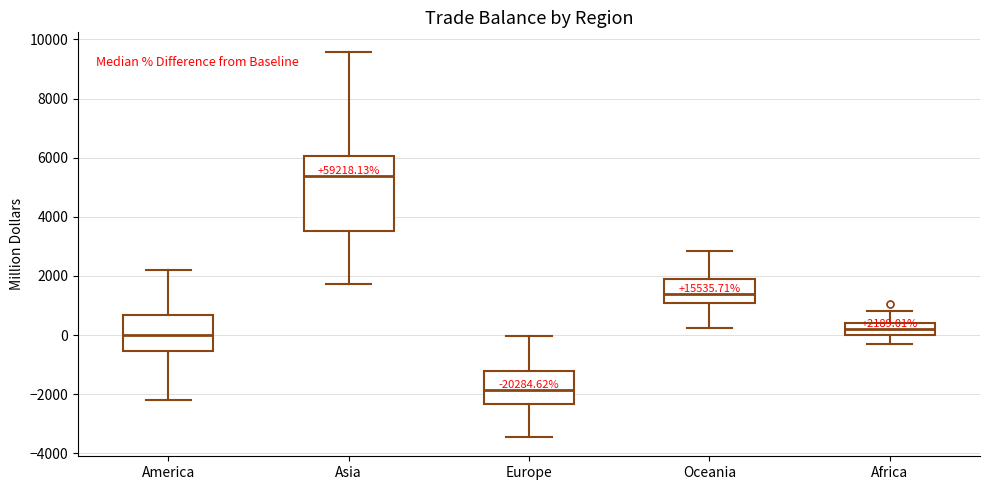

Comparing the boxes themselves (not the whiskers), which one is the tallest?

Asia